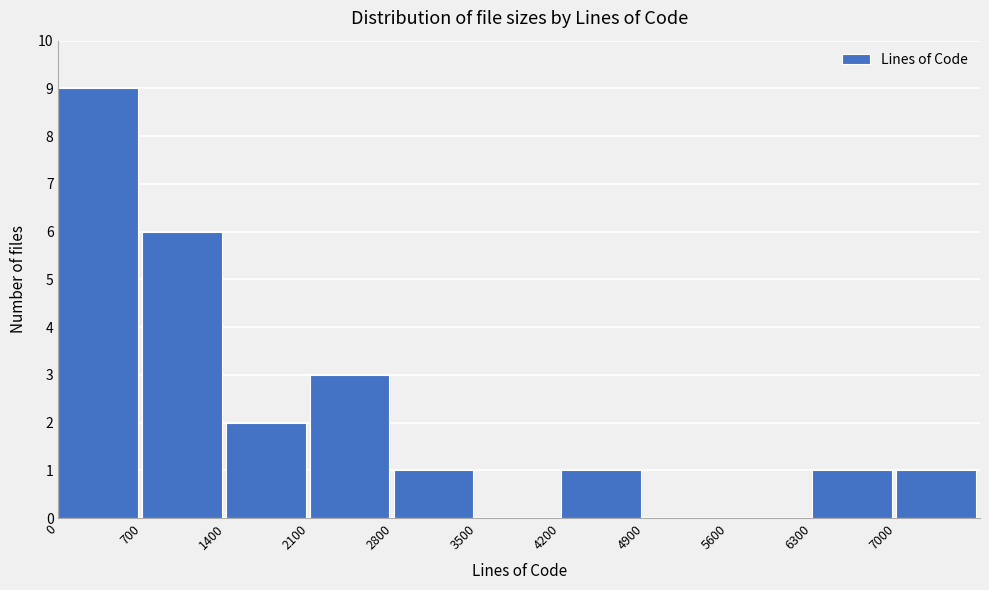

Reading left to right, transcribe this chart: for each bar, give the range it covers on the x-axis and its height. The values are not printed on the chart, so give them approximately, as read against the axis.

0 to 700: 9
700 to 1400: 6
1400 to 2100: 2
2100 to 2800: 3
2800 to 3500: 1
3500 to 4200: 0
4200 to 4900: 1
4900 to 5600: 0
5600 to 6300: 0
6300 to 7000: 1
7000 to 7700: 1